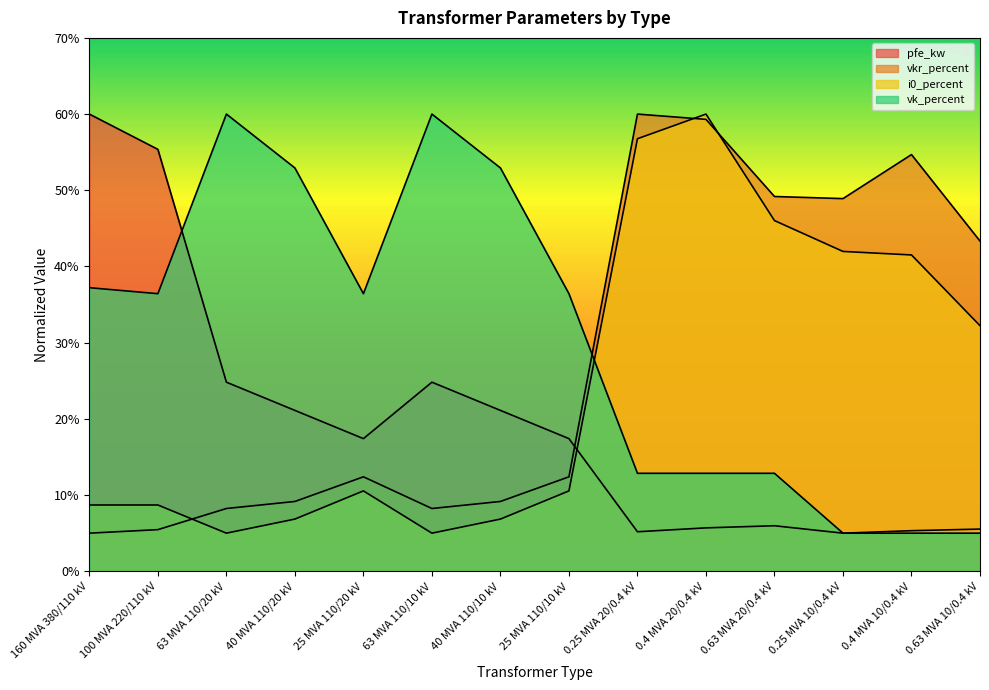

At which category does vk_percent reach its first local valley?

100 MVA 220/110 kV